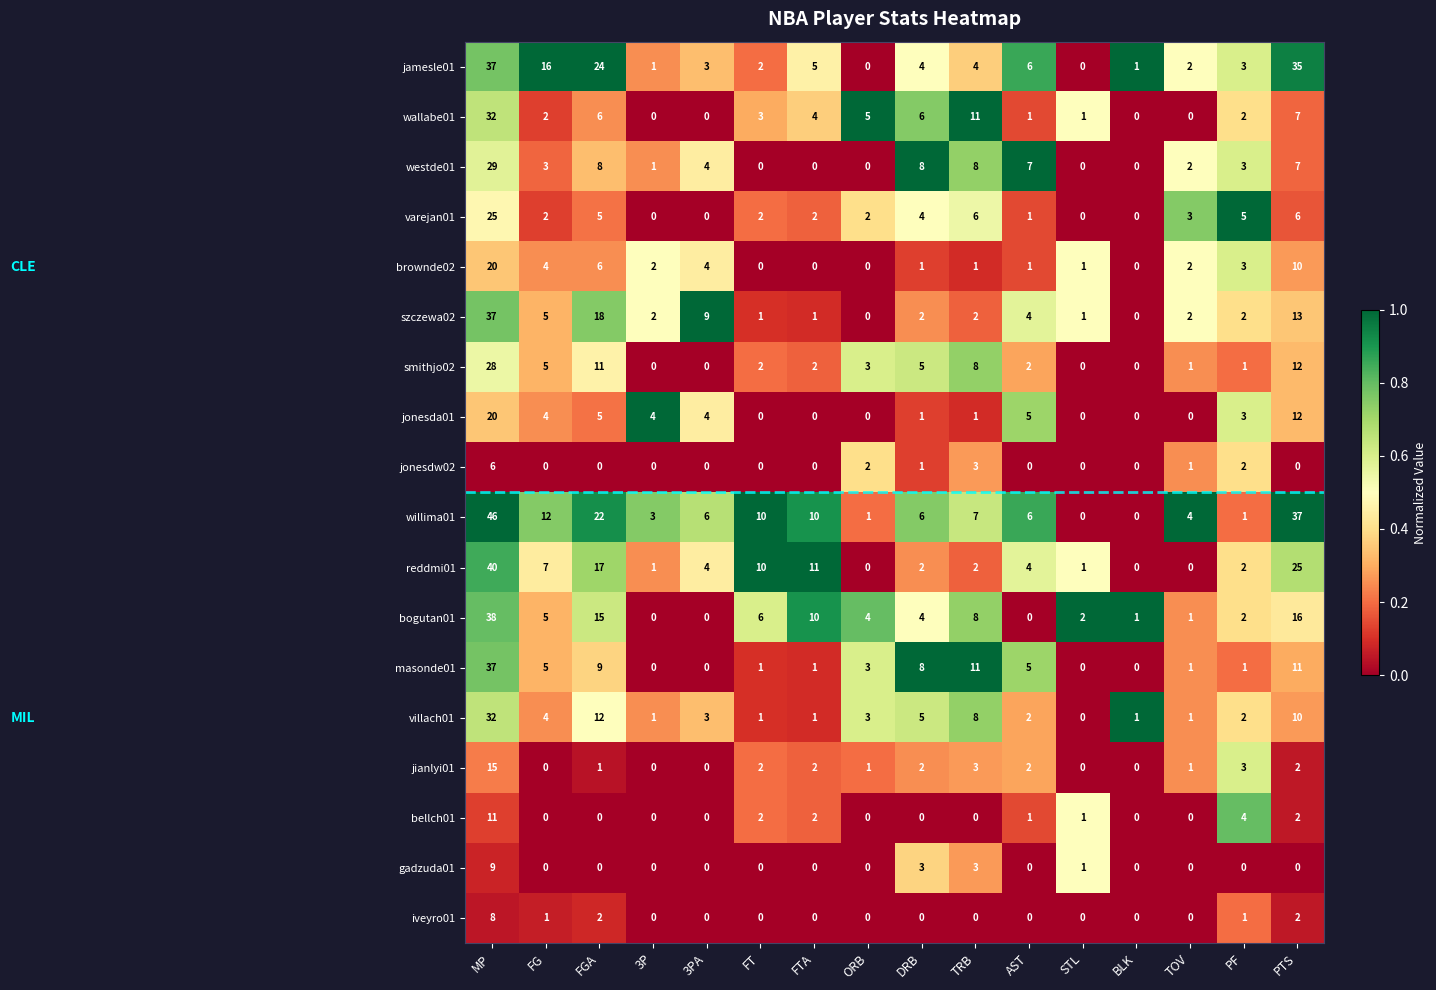

True or false: bogutan01 has a value of 2 at TRB.

False